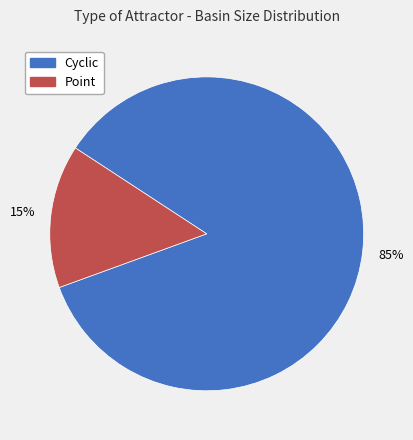

To the nearest percent, what is the average slice percentage?

50%